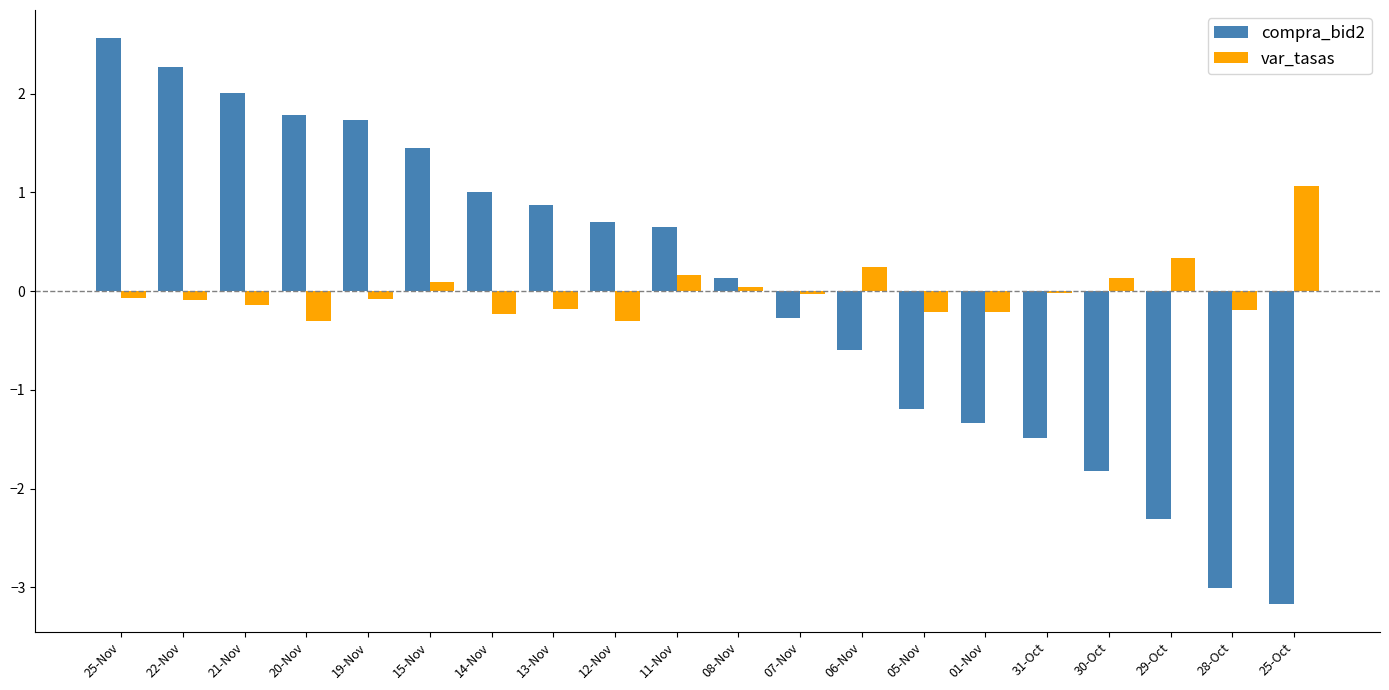

What is the total value across all series at 14-Nov?

0.8